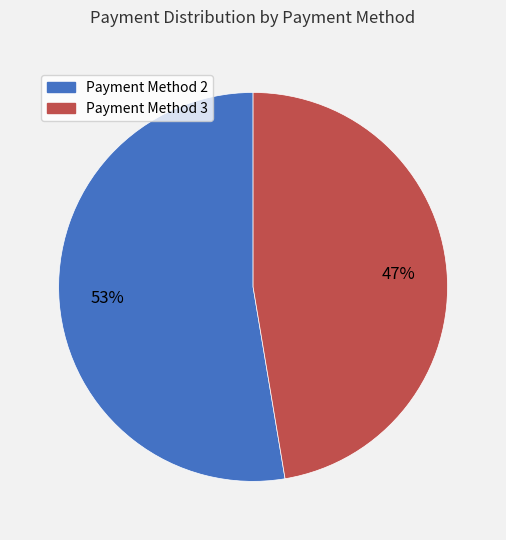

Does any single category account for the majority?

Yes